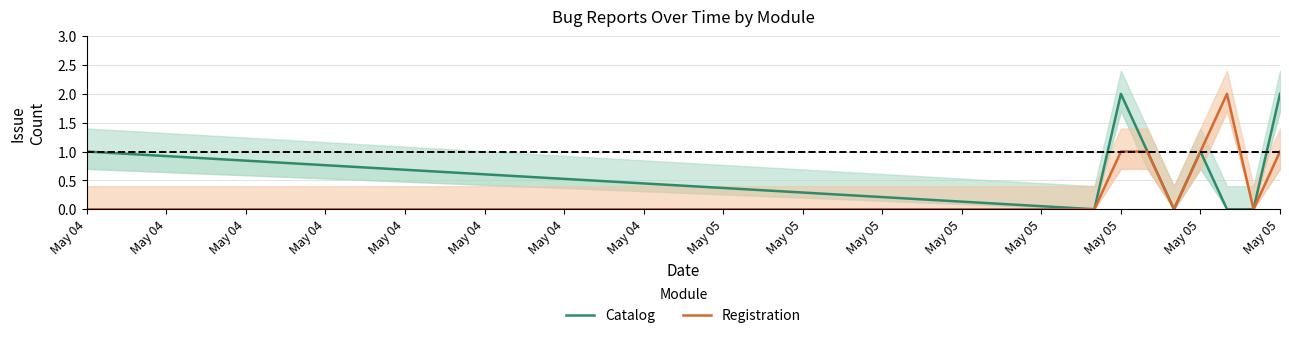

Where is the first local maximum for Catalog?

May 05